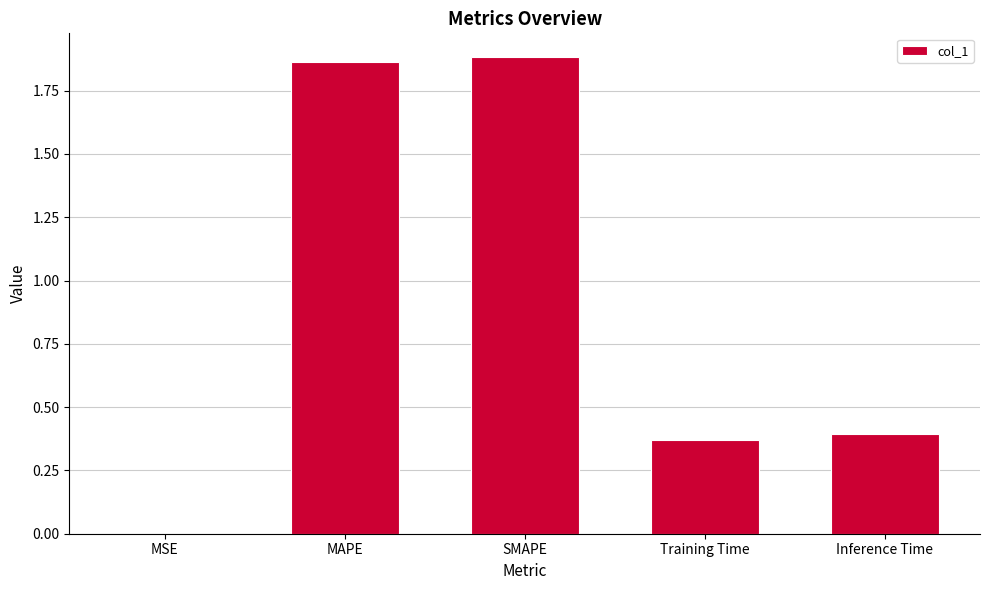

What is the change in value from SMAPE to Training Time?

-1.5